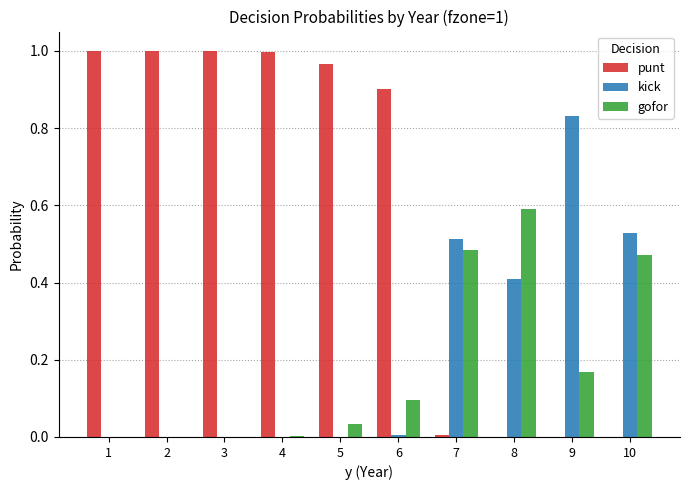

What is the sum of all gofor values?

1.8